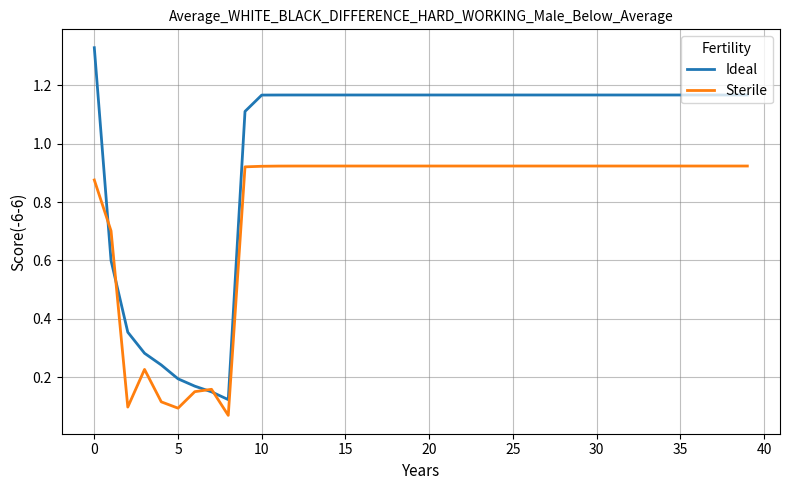

Which series has the widest spread of values?

Ideal